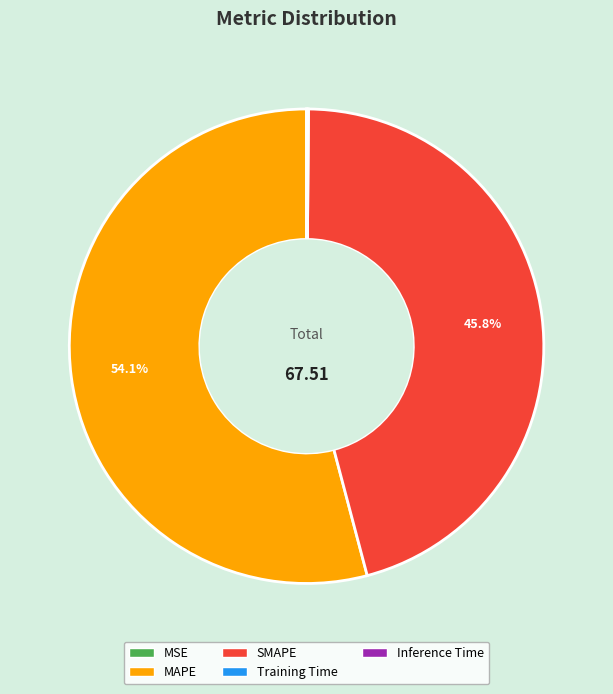

Is there any slice that represents more than half of the pie?

Yes